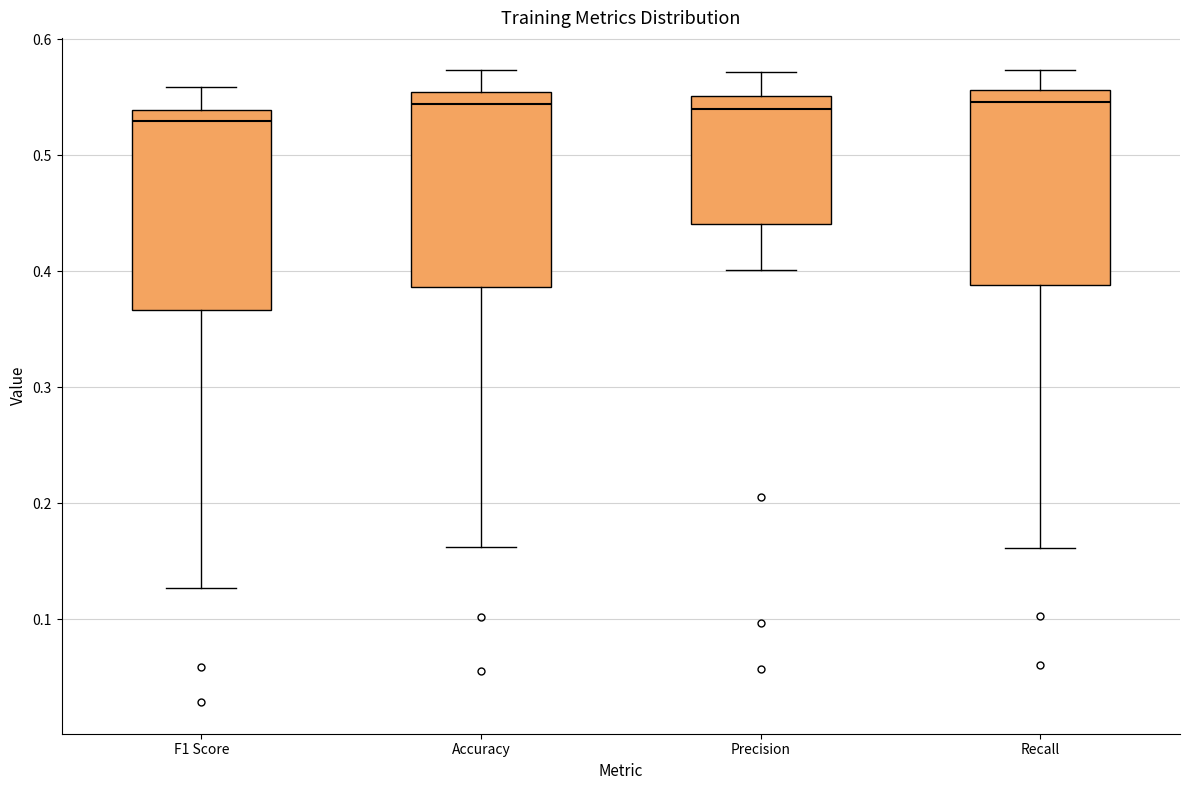

Reading left to right, read every box against the y-axis: the position of its median line, the range the box covers, and the ends of its whiskers. The values are not printed on the chart, so give them approximately, as read against the axis.

F1 Score: median 0.53, box 0.37 to 0.54, whiskers 0.13 to 0.56
Accuracy: median 0.54, box 0.39 to 0.55, whiskers 0.16 to 0.57
Precision: median 0.54, box 0.44 to 0.55, whiskers 0.40 to 0.57
Recall: median 0.55, box 0.39 to 0.56, whiskers 0.16 to 0.57